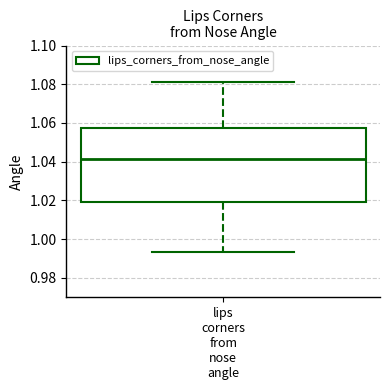

Where is the lower edge of the box for lips corners from nose angle on the y-axis? The values are not printed on the chart, so give them approximately, as read against the axis.

1.018